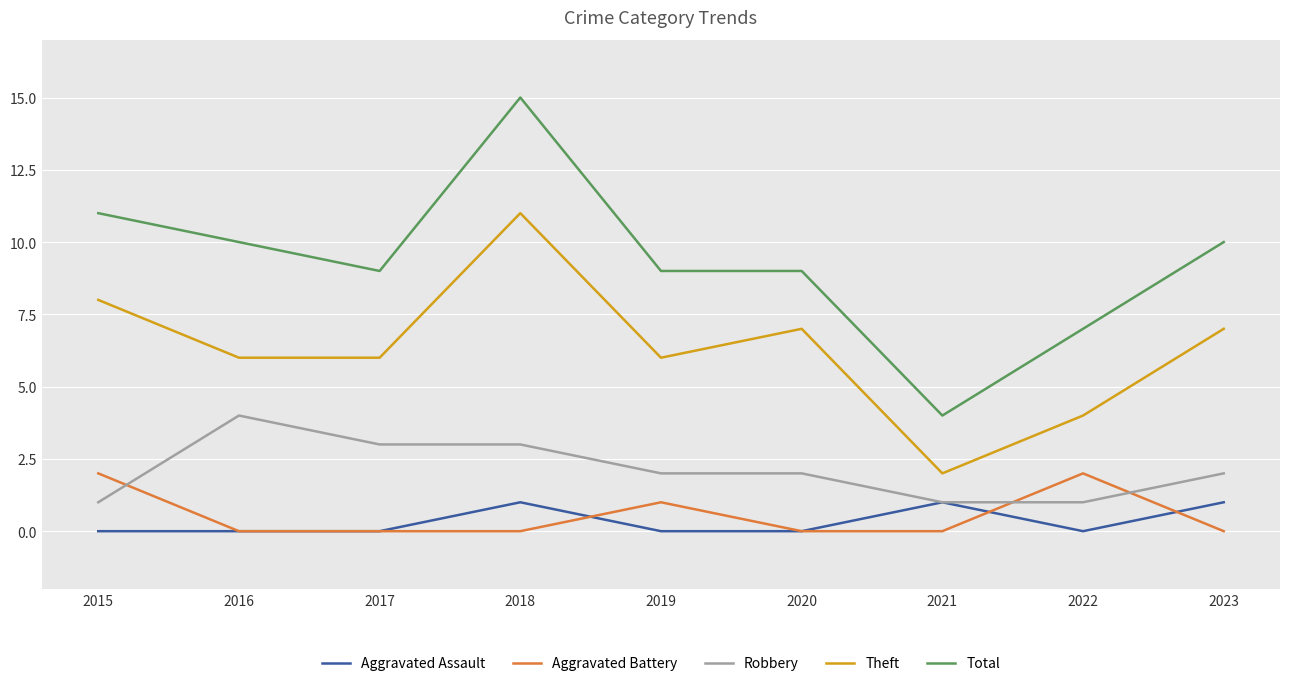

True or false: Aggravated Battery and Aggravated Assault intersect in this chart.

True